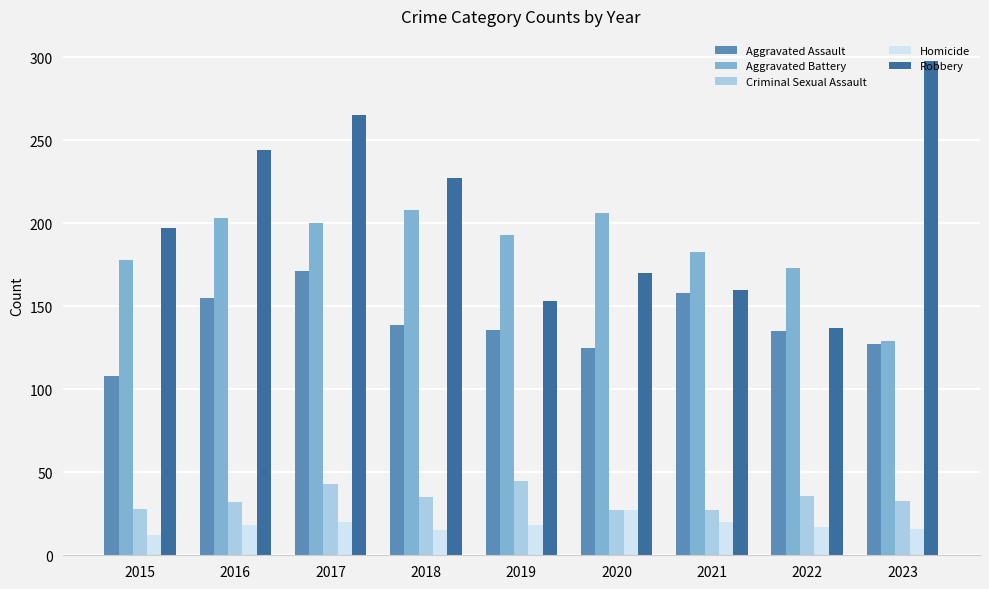

At how many categories does at least one series exceed 223?

4